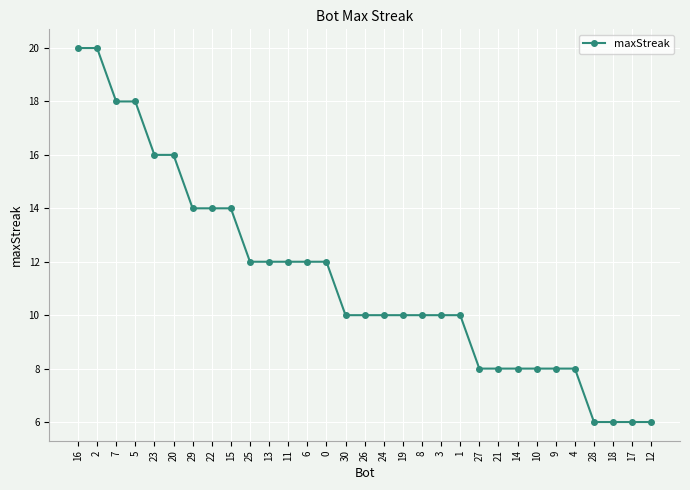

What is the minimum value shown in the chart?

6